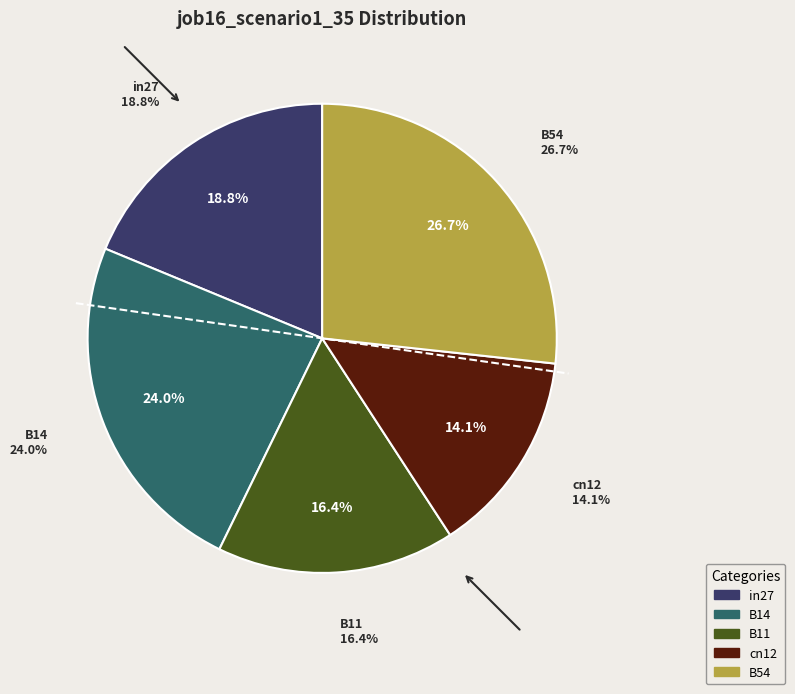

To the nearest percent, what percentage of the pie is B54?

27%